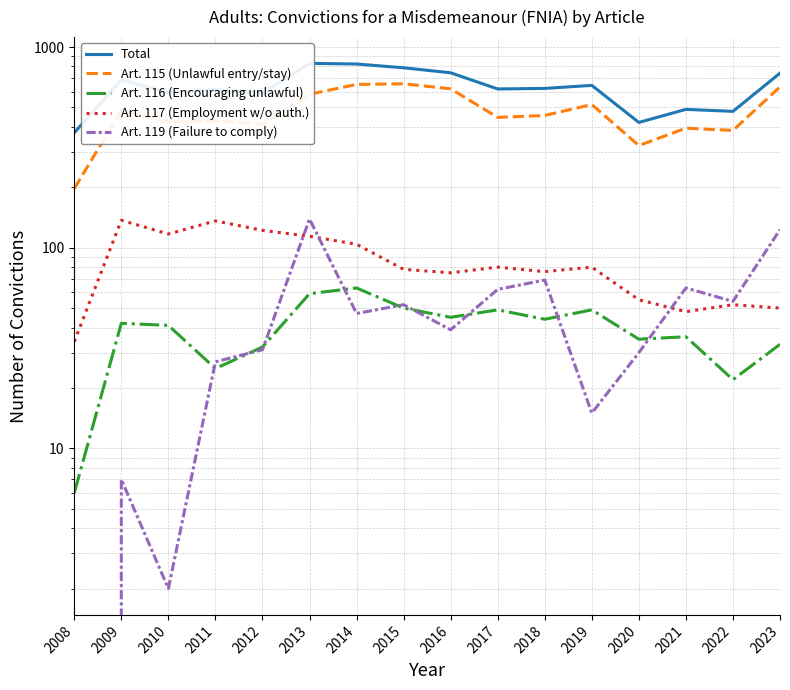

Rank the series by their maximum value, from lowest to highest.

Art. 116 (Encouraging unlawful), Art. 117 (Employment w/o auth.), Art. 119 (Failure to comply), Art. 115 (Unlawful entry/stay), Total